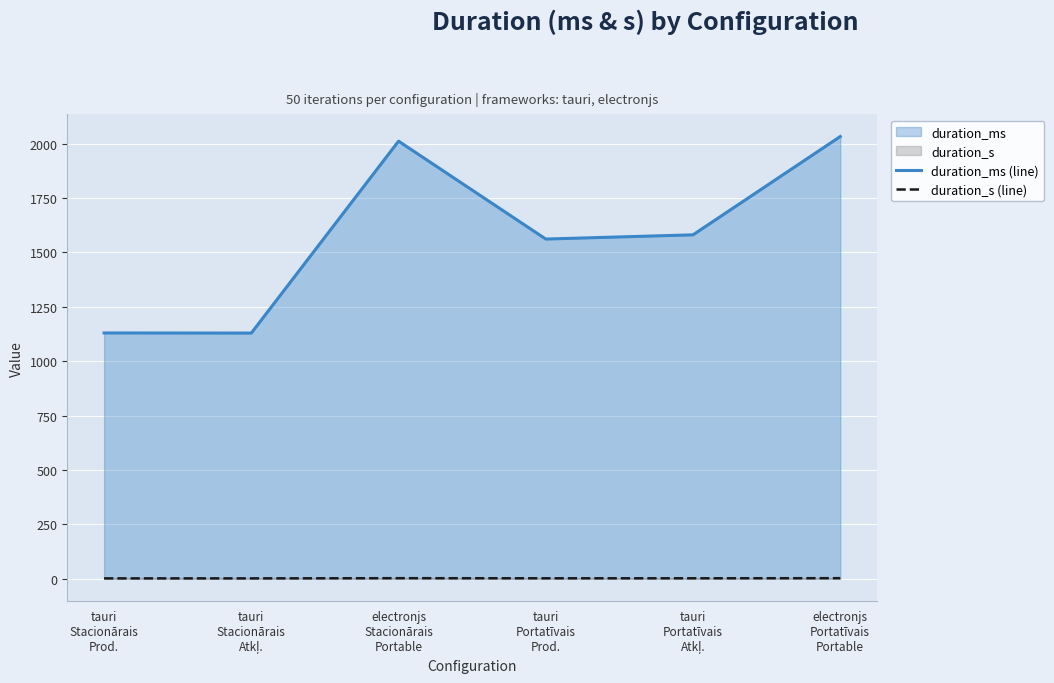

Is it true that duration_ms (line) equals 2011.7 at electronjs
Stacionārais
Portable?

True